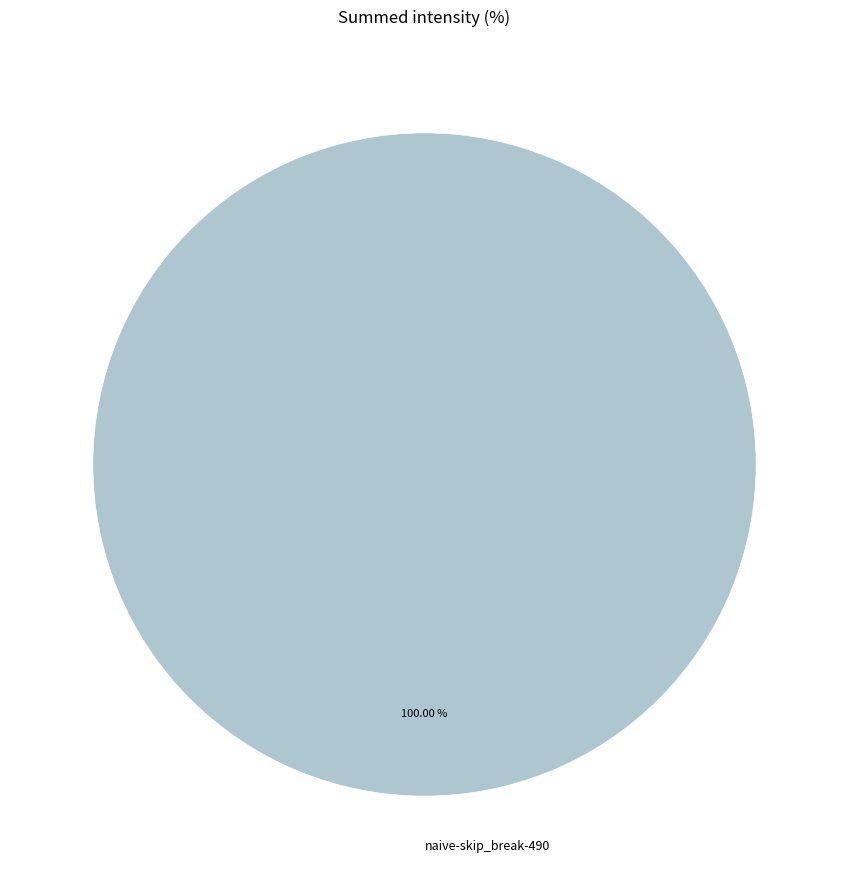

What is the majority slice?

naive-skip_break-490